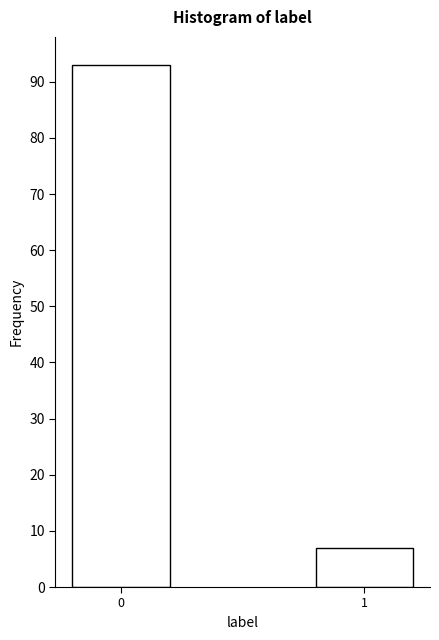

Reading left to right, what are all the values shown in this chart?

0=93	1=7